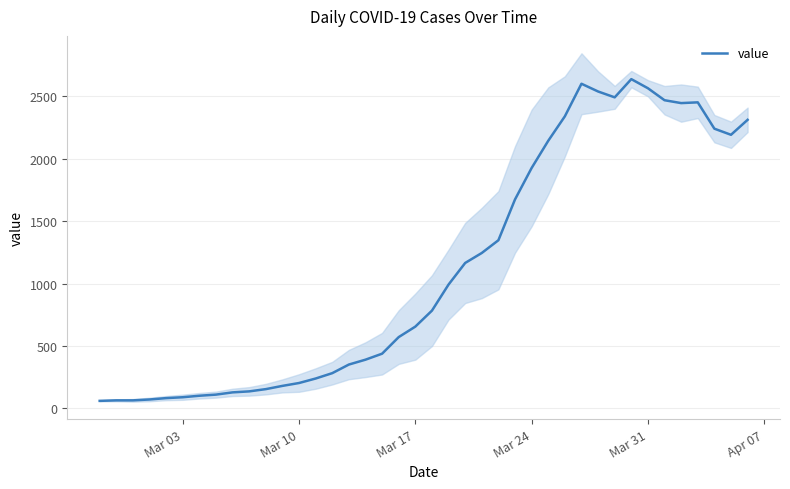

What is the average value?

1124